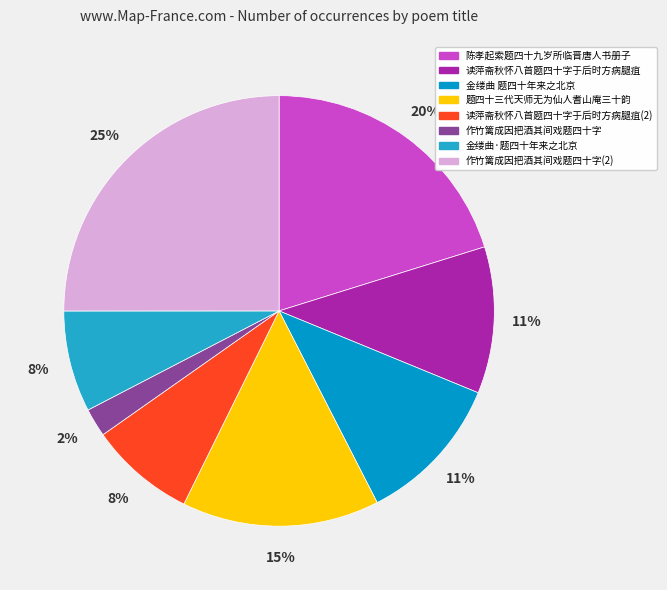

Is there any slice that represents more than half of the pie?

No